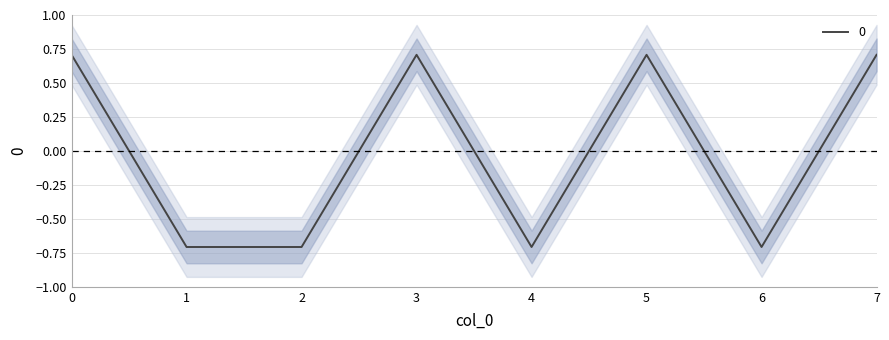

The value at 5 is 1.3. True or false?

False